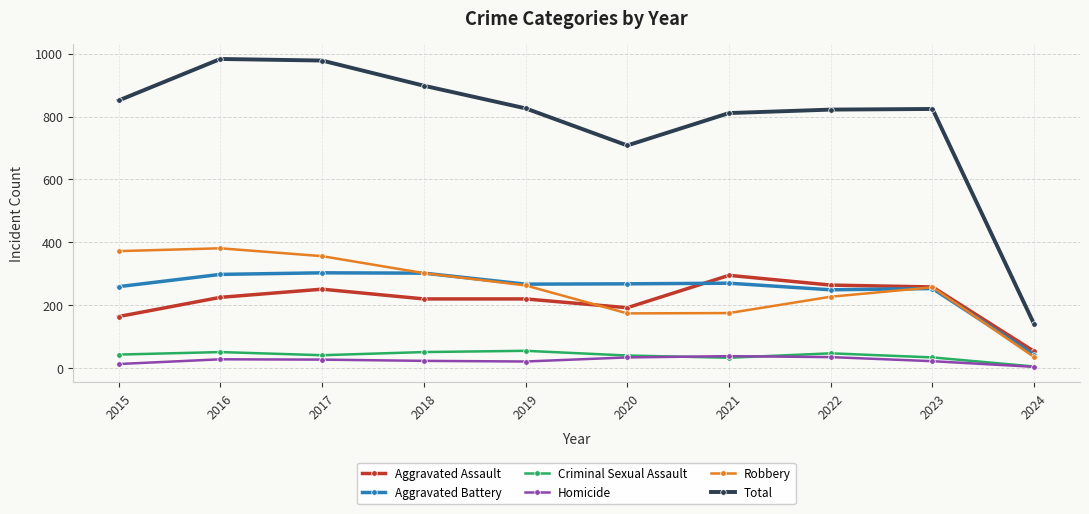

The Aggravated Assault series shows 63 at 2019. True or false?

False